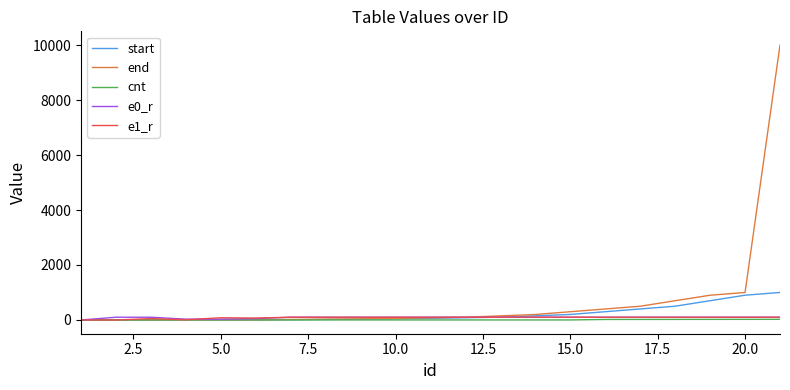

What is the greatest value displayed?

10000